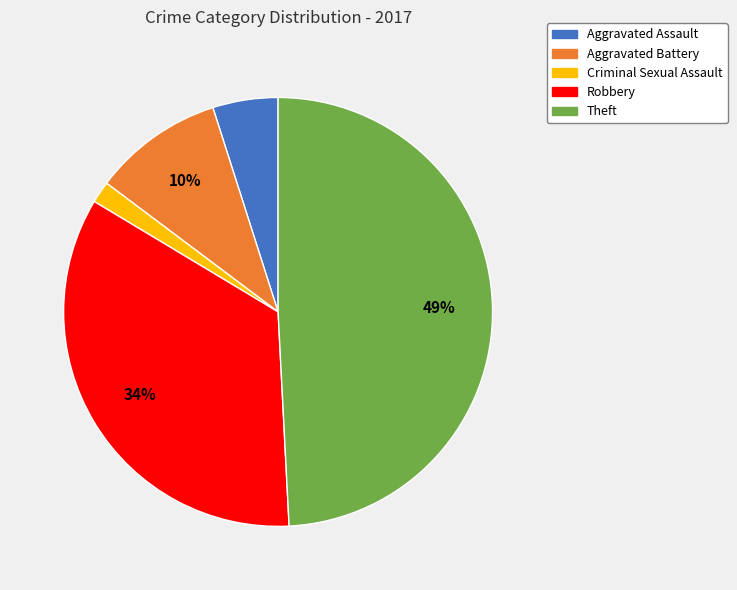

To the nearest percent, what is the difference between the Theft and Aggravated Battery slice percentages?

39%